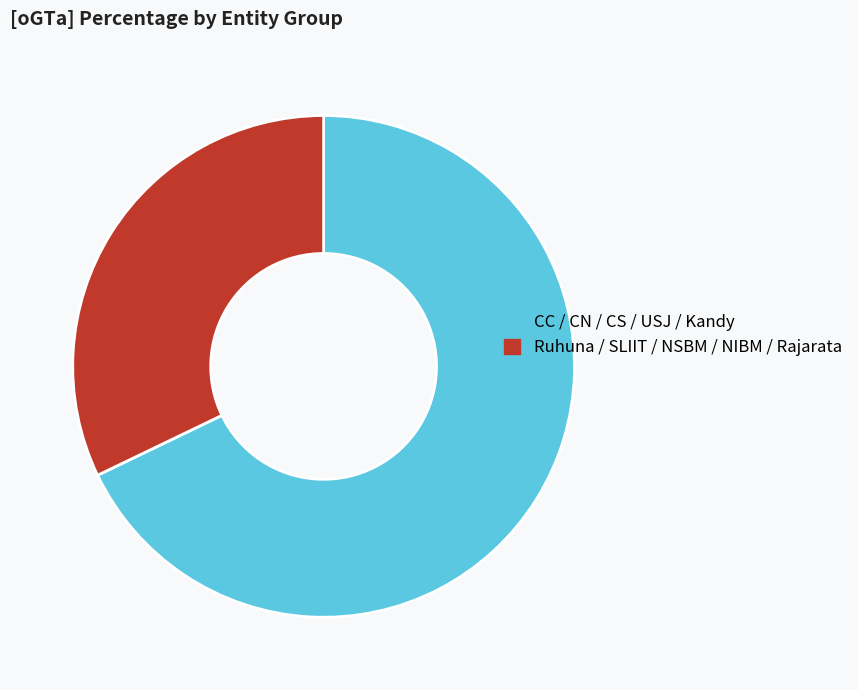

Between Ruhuna / SLIIT / NSBM / NIBM / Rajarata and CC / CN / CS / USJ / Kandy, which is larger?

CC / CN / CS / USJ / Kandy